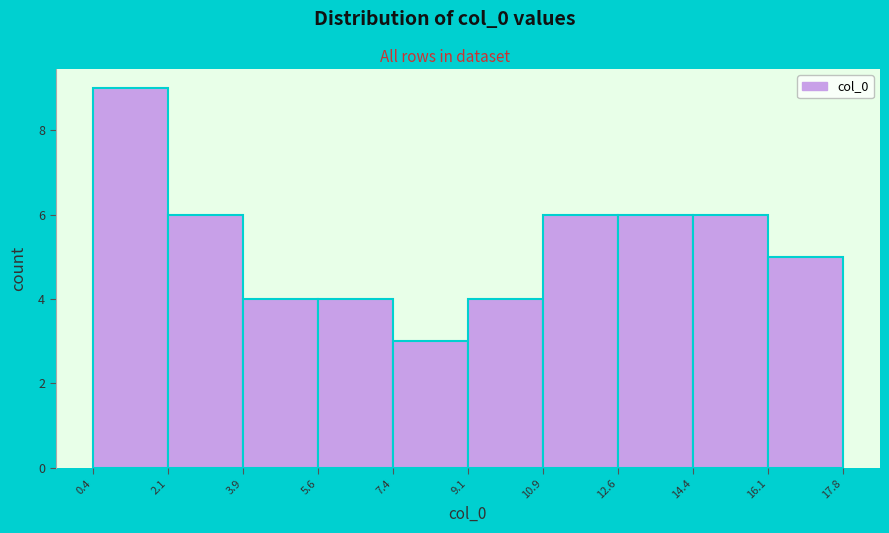

Reading left to right, list every bar in this chart as the range it spans on the x-axis followed by its height. The values are not printed on the chart, so give them approximately, as read against the axis.

0.4 to 2.1: 9
2.1 to 3.9: 6
3.9 to 5.6: 4
5.6 to 7.4: 4
7.4 to 9.1: 3
9.1 to 10.9: 4
10.9 to 12.6: 6
12.6 to 14.4: 6
14.4 to 16.1: 6
16.1 to 17.8: 5